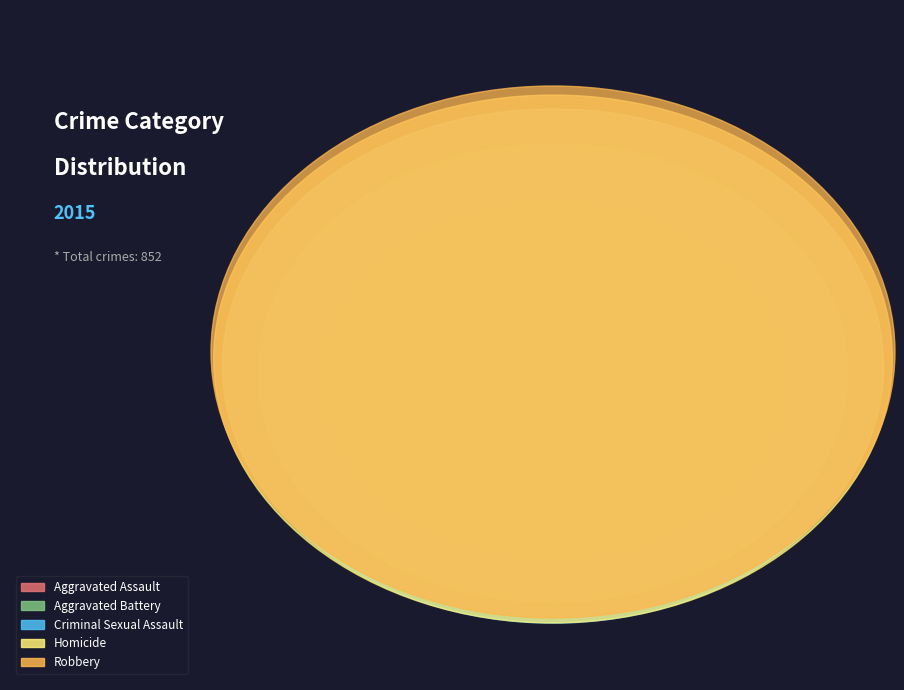

Does Aggravated Assault account for over 50% of the chart?

No